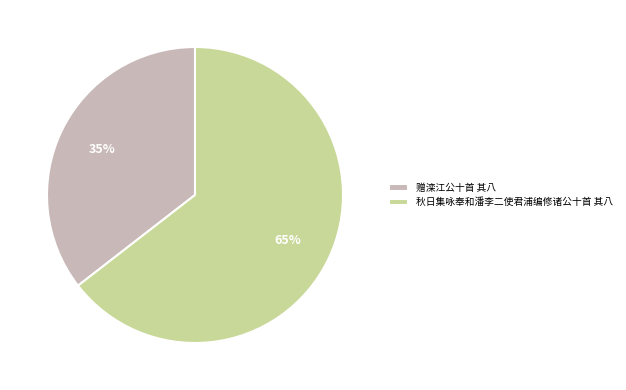

Is the sum of 秋日集咏奉和潘李二使君浦编修诸公十首 其八 and 赠滦江公十首 其八 greater than half?

Yes